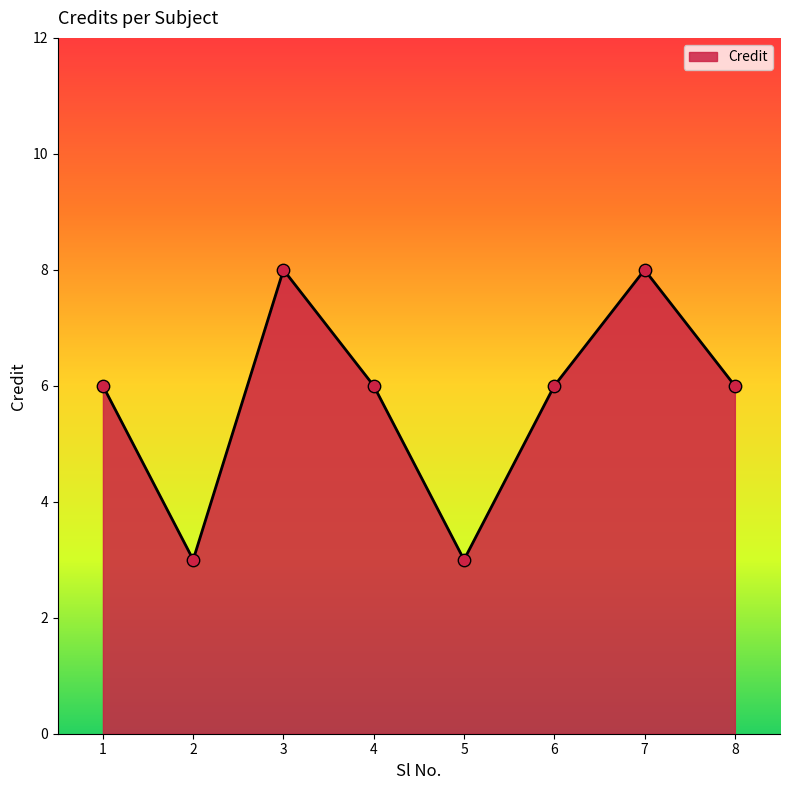

Approximately how many times larger is the value at 2 compared to 8?

0.5